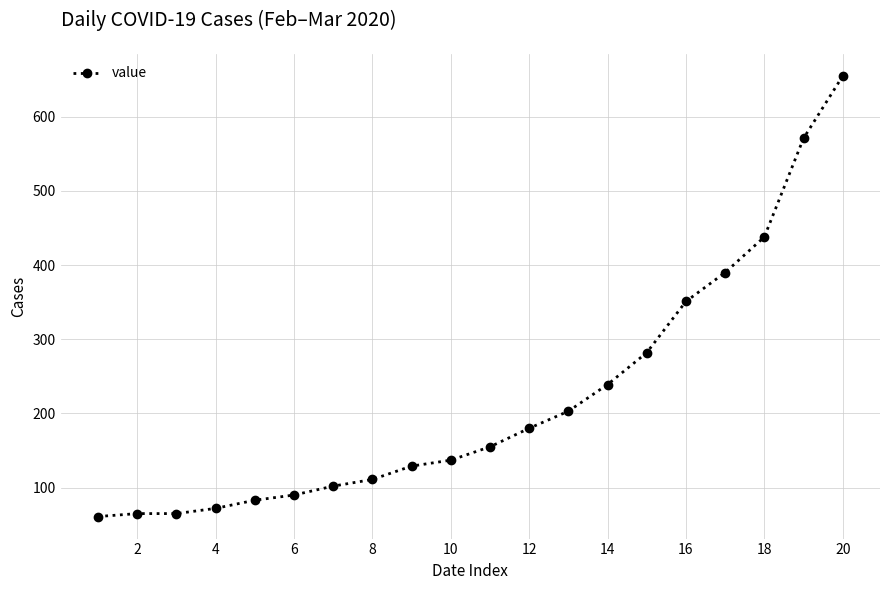

What is the value of the 9th point from the left?

129